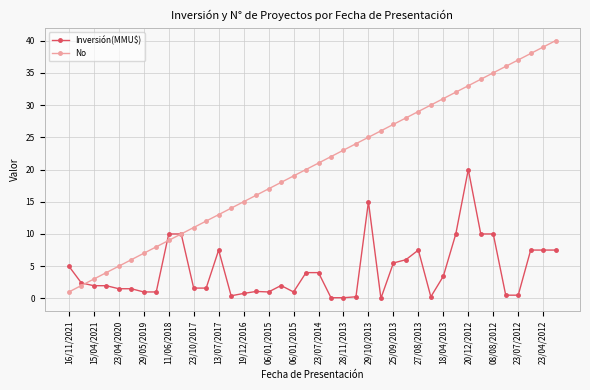

What is the sum of all No values?

820.0